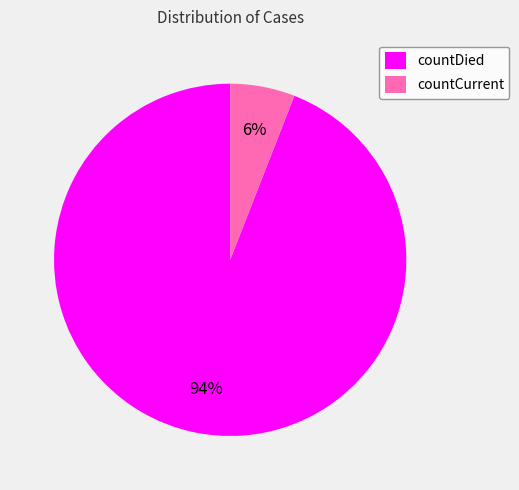

Does countCurrent account for over 50% of the chart?

No